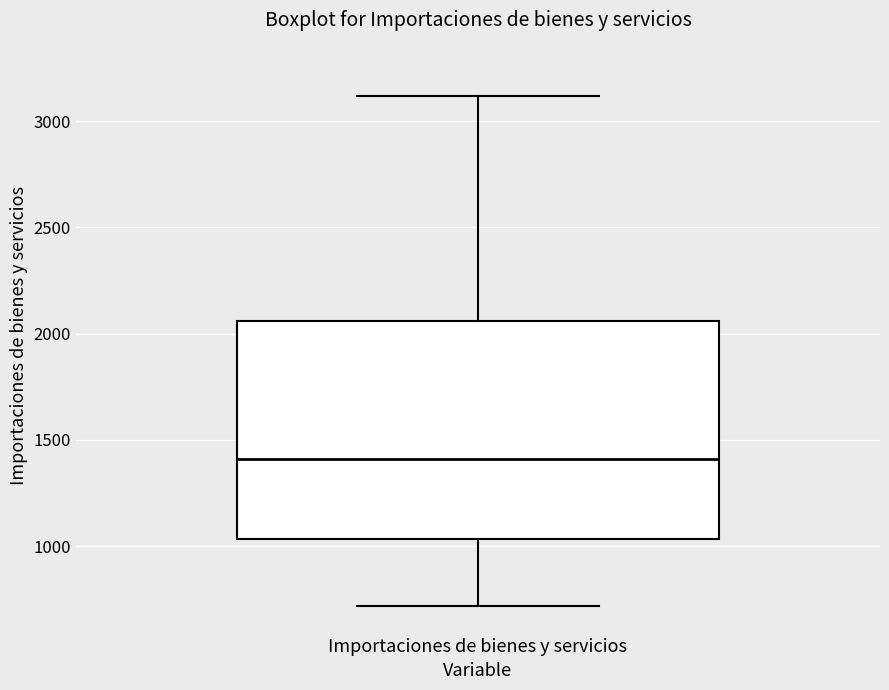

Where does the lower whisker of the box for Importaciones de bienes y servicios end on the y-axis? The values are not printed on the chart, so give them approximately, as read against the axis.

700